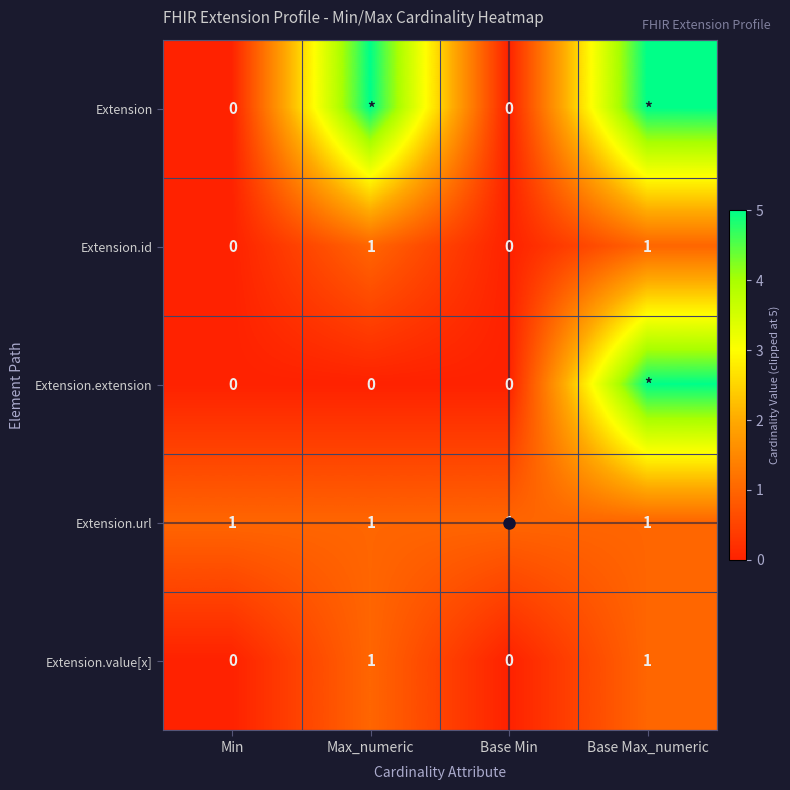

Which category has the highest value in the Extension.url series?

Min